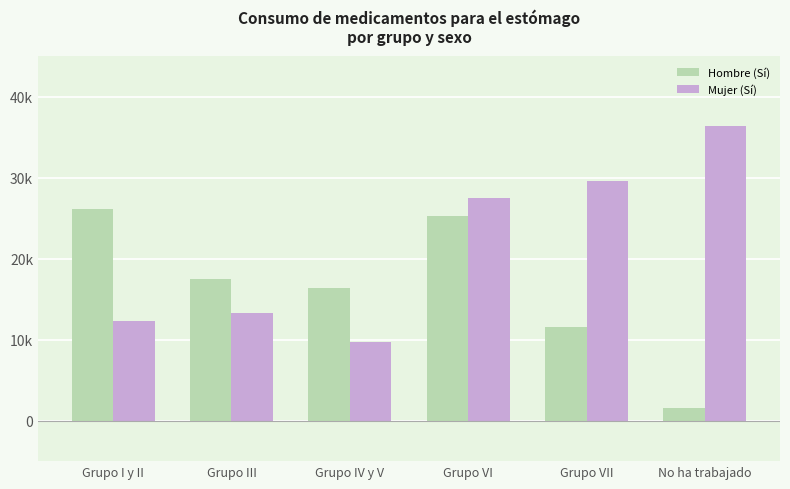

Is it true that Hombre (Sí) equals 1531 at No ha trabajado?

True